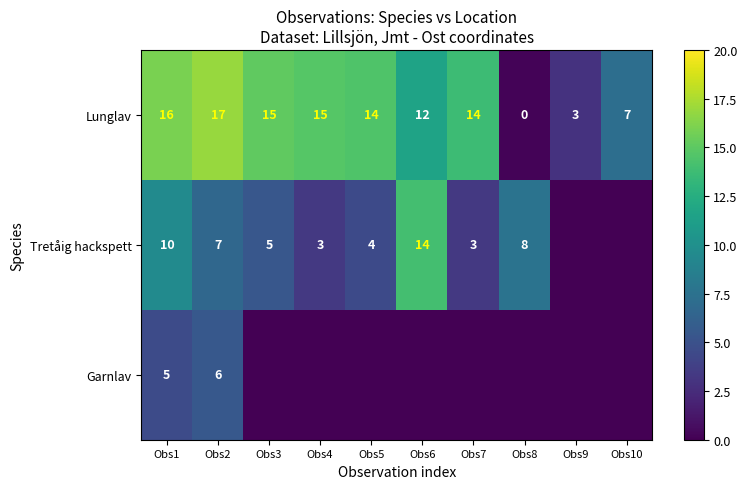

True or false: Lunglav has a value of 4 at Obs3.

False